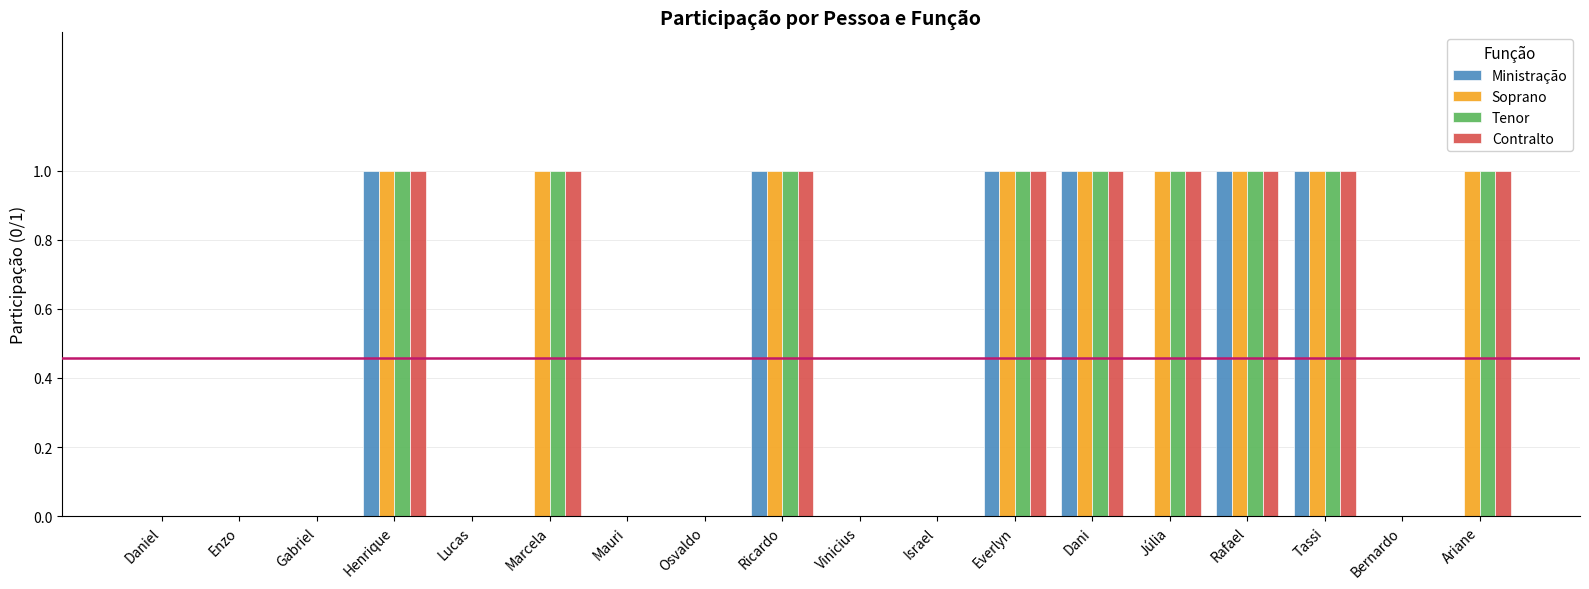

The Contralto series shows 1 at Henrique. True or false?

True